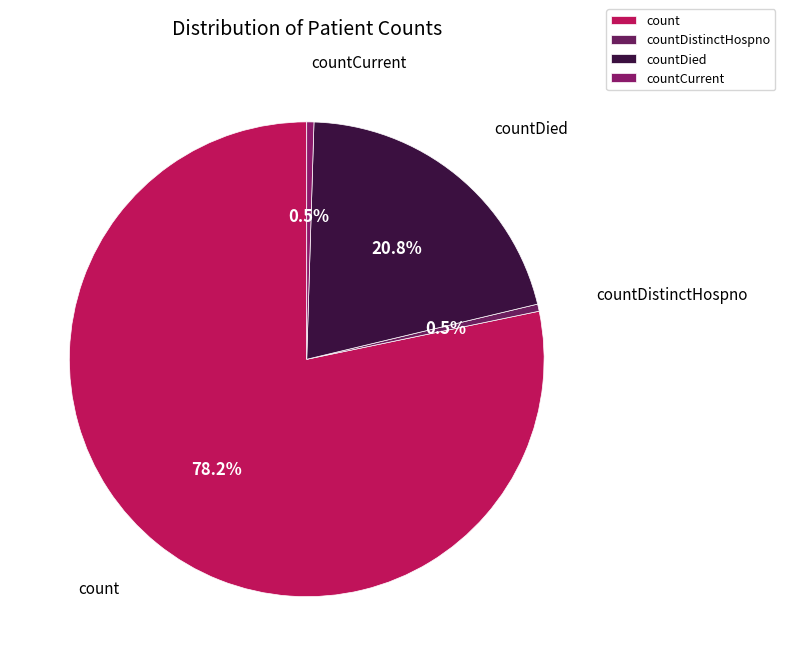

What percentage do countCurrent and count together represent?

78.7%